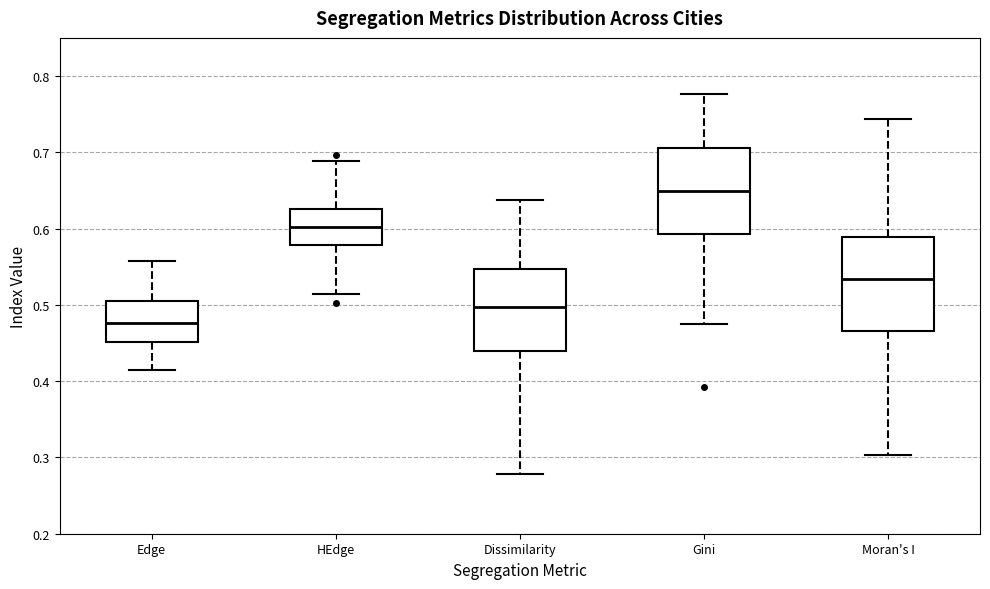

Reading left to right, transcribe this box plot: for each box, give where its median line is, the range the box spans, and where its two whiskers end, as read against the y-axis. The values are not printed on the chart, so give them approximately, as read against the axis.

Edge: median 0.48, box 0.45 to 0.51, whiskers 0.41 to 0.56
HEdge: median 0.60, box 0.58 to 0.63, whiskers 0.51 to 0.69
Dissimilarity: median 0.50, box 0.44 to 0.55, whiskers 0.28 to 0.64
Gini: median 0.65, box 0.59 to 0.71, whiskers 0.48 to 0.78
Moran's I: median 0.53, box 0.47 to 0.59, whiskers 0.30 to 0.74